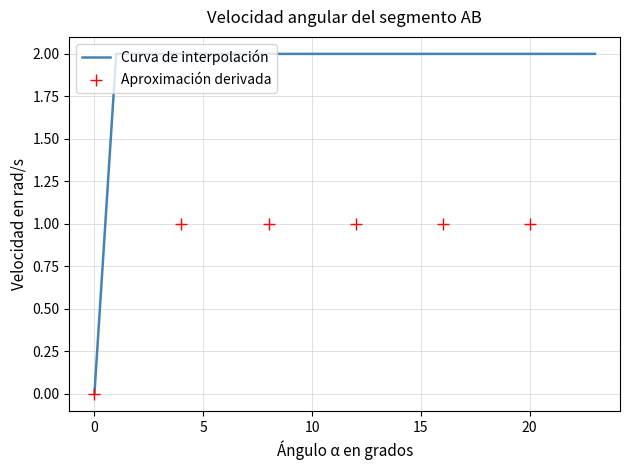

True or false: the data has more than 2 interior local peaks.

False